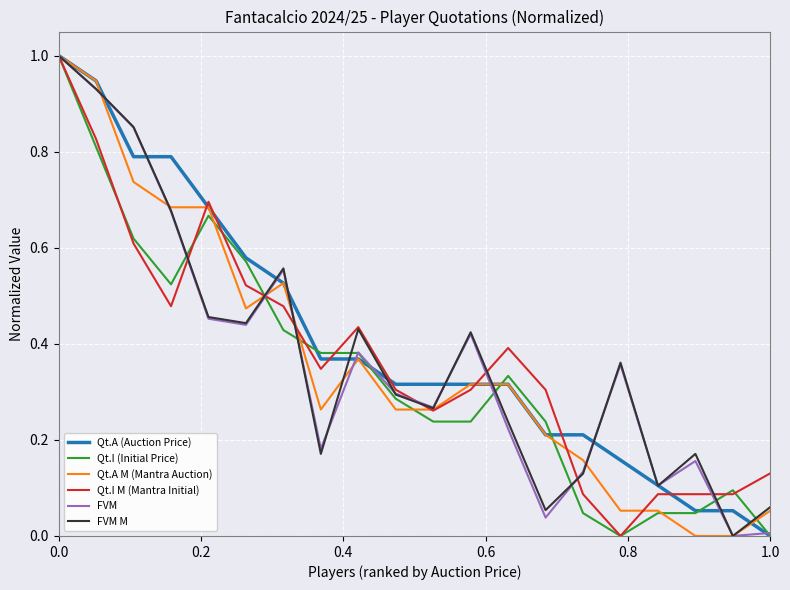

What is the maximum value for Qt.A (Auction Price)?

1.0